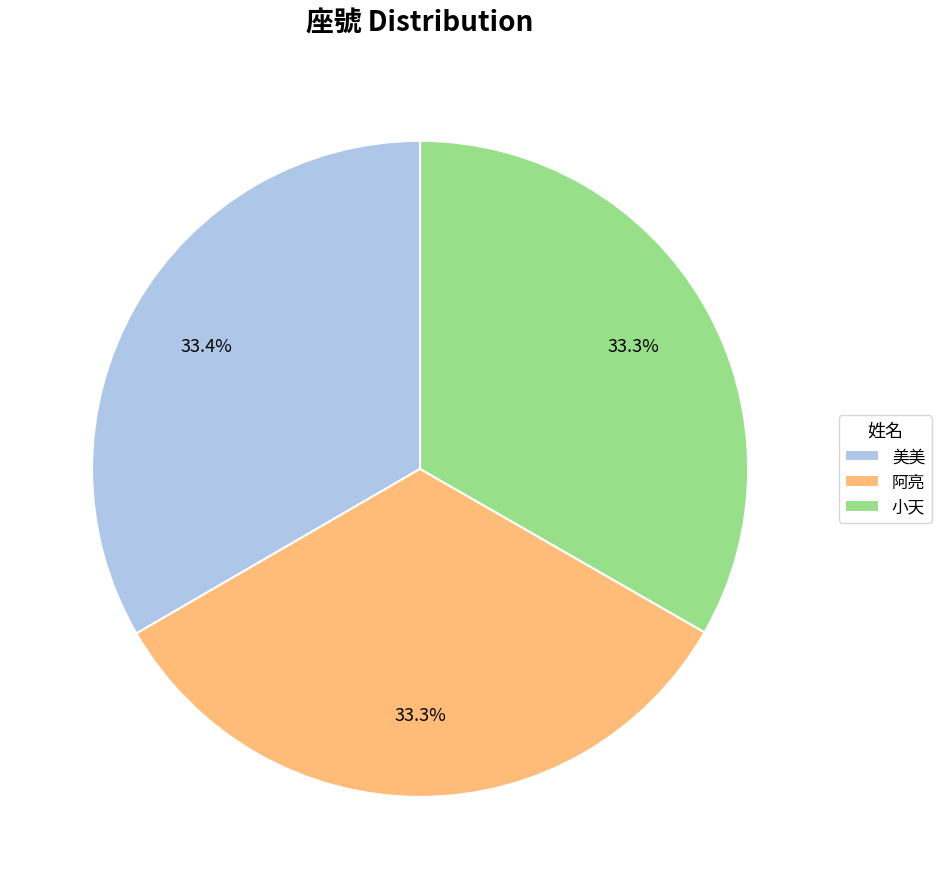

How many slices are in this pie chart?

3